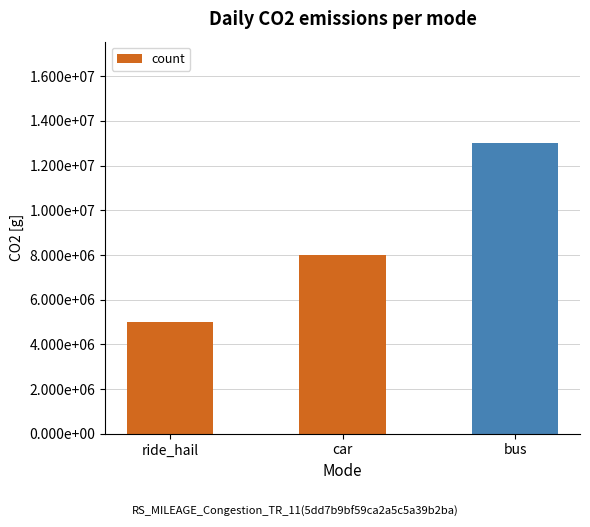

Does the chart contain any negative values?

No